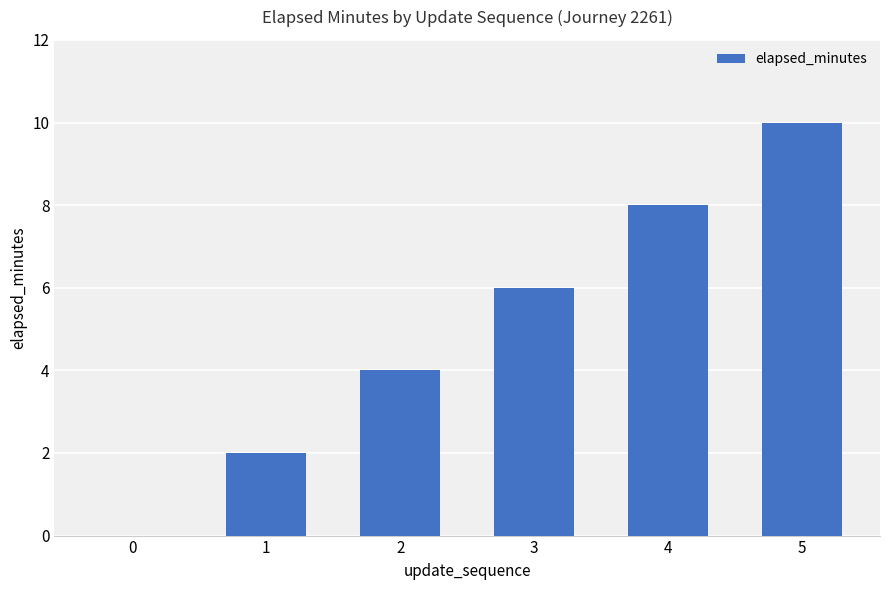

Does the chart contain stacked bars?

No